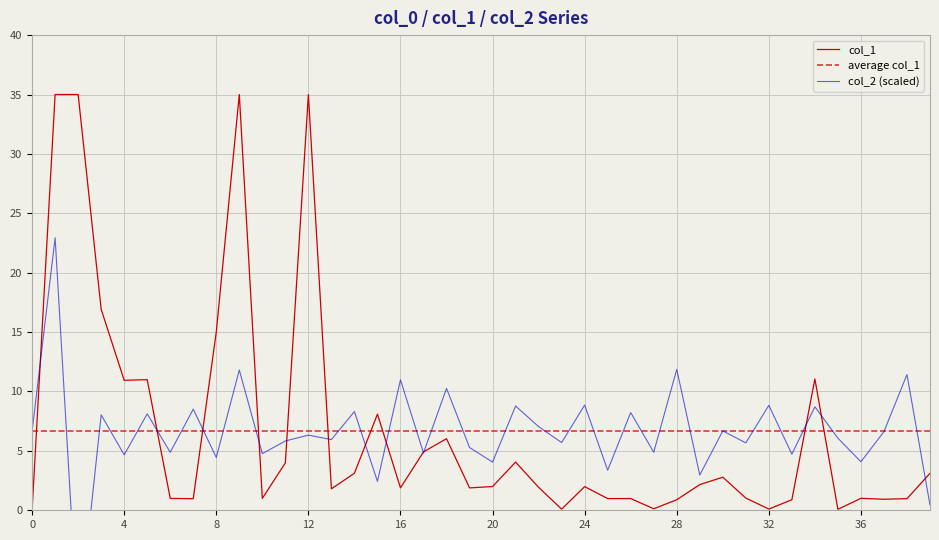

How many points are higher than both their immediate neighbors (excluding endpoints)?

17